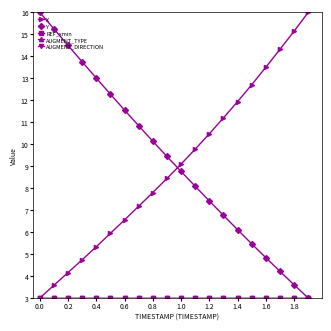

At how many categories does at least one series exceed 10?

17